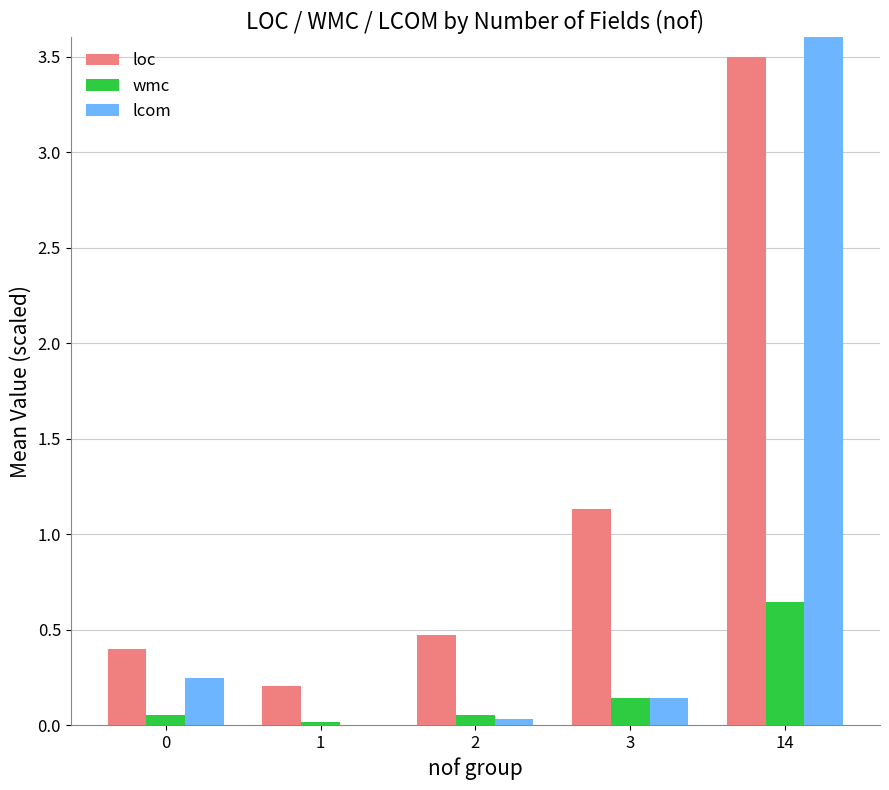

What are all the series names shown in the legend?

loc, wmc, lcom